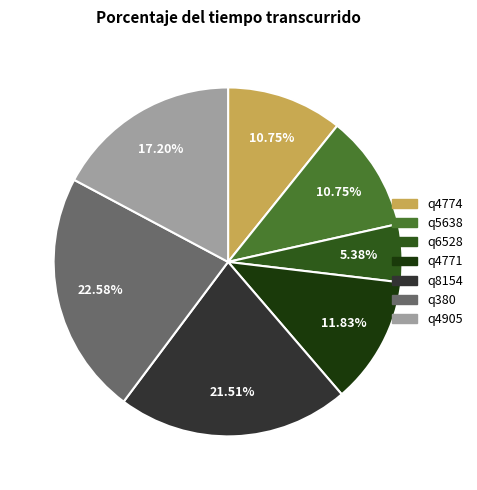

What percentage is NOT represented by q380?

77.4%